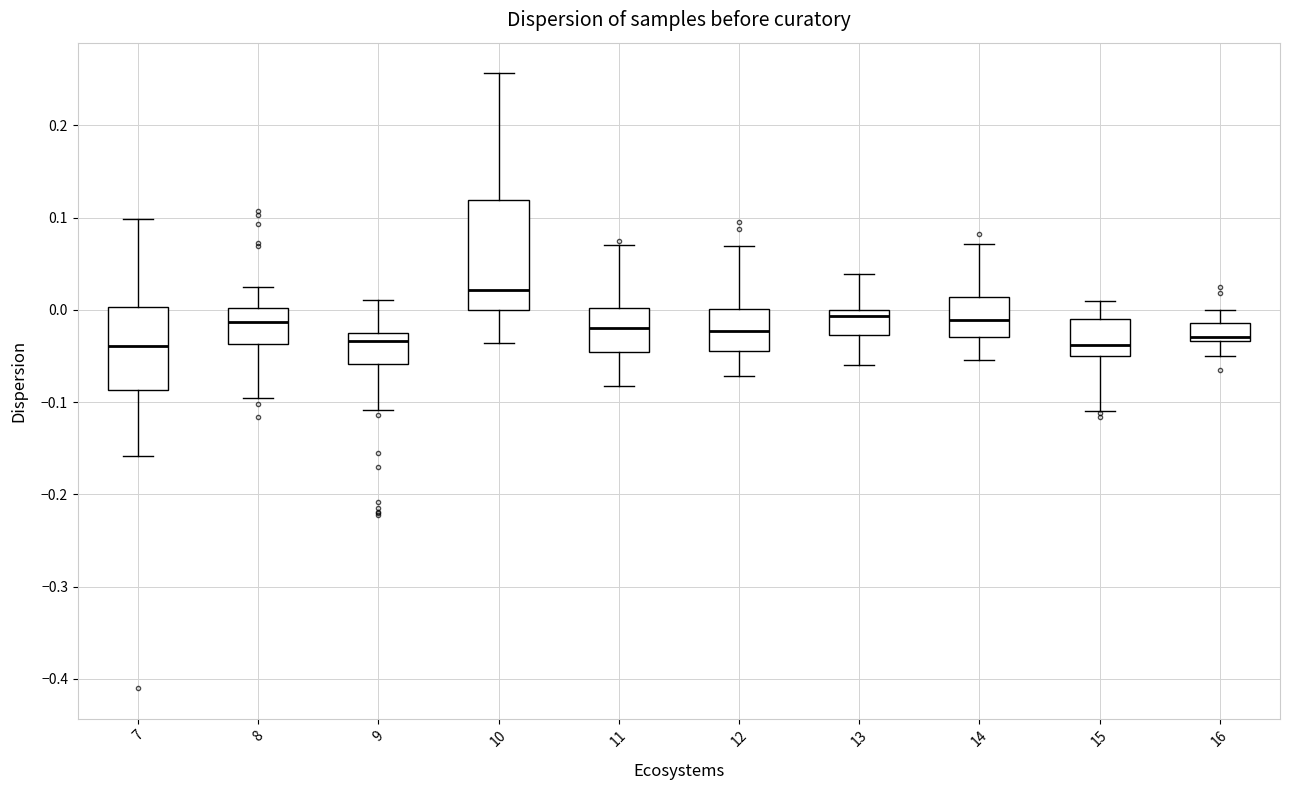

Reading left to right, transcribe this box plot: for each box, give where its median line is, the range the box spans, and where its two whiskers end, as read against the y-axis. The values are not printed on the chart, so give them approximately, as read against the axis.

7: median -0.04, box -0.09 to 0.00, whiskers -0.16 to 0.10
8: median -0.01, box -0.04 to 0.00, whiskers -0.10 to 0.02
9: median -0.03 (just below the box's upper edge), box -0.06 to -0.03, whiskers -0.11 to 0.01
10: median 0.02, box 0.00 to 0.12, whiskers -0.04 to 0.26
11: median -0.02, box -0.05 to 0.00, whiskers -0.08 to 0.07
12: median -0.02, box -0.04 to 0.00, whiskers -0.07 to 0.07
13: median -0.01, box -0.03 to 0.00, whiskers -0.06 to 0.04
14: median -0.01, box -0.03 to 0.01, whiskers -0.05 to 0.07
15: median -0.04, box -0.05 to -0.01, whiskers -0.11 to 0.01
16: median -0.03 (just above the box's lower edge), box -0.03 to -0.01, whiskers -0.05 to 0.00